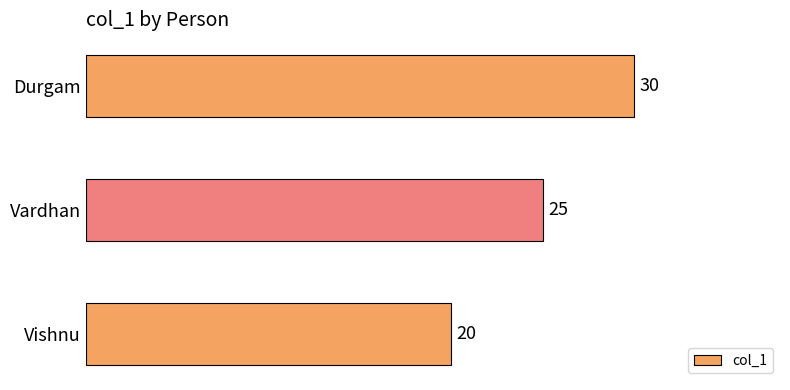

Rank the categories by value from highest to lowest.

Durgam, Vardhan, Vishnu